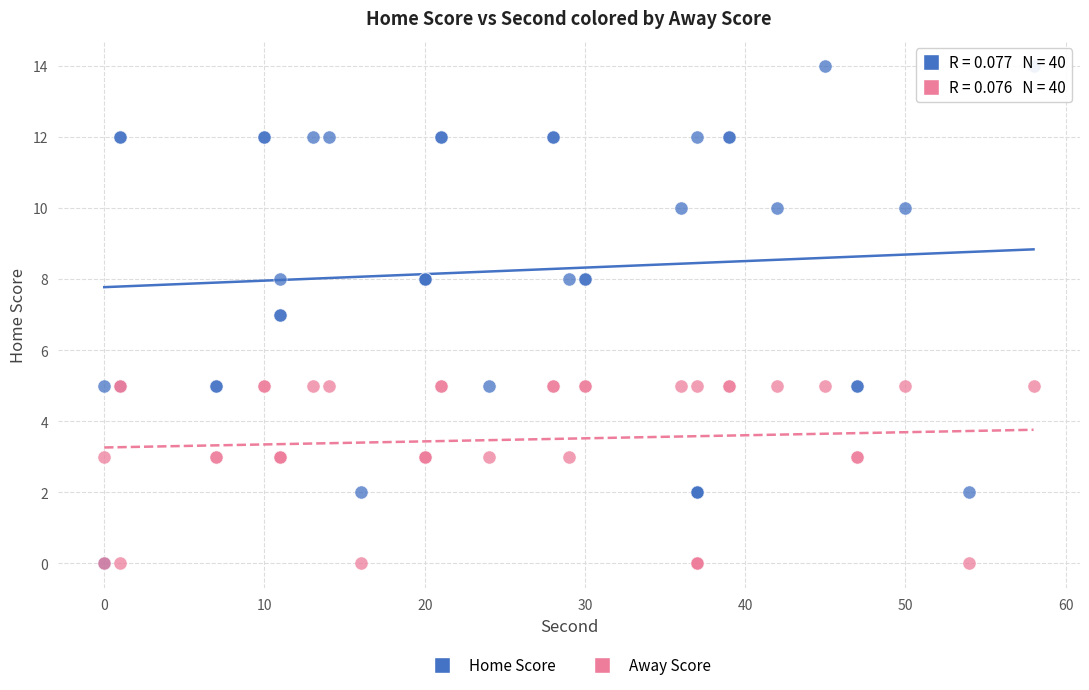

Which series has the widest spread of Y values?

Home Score